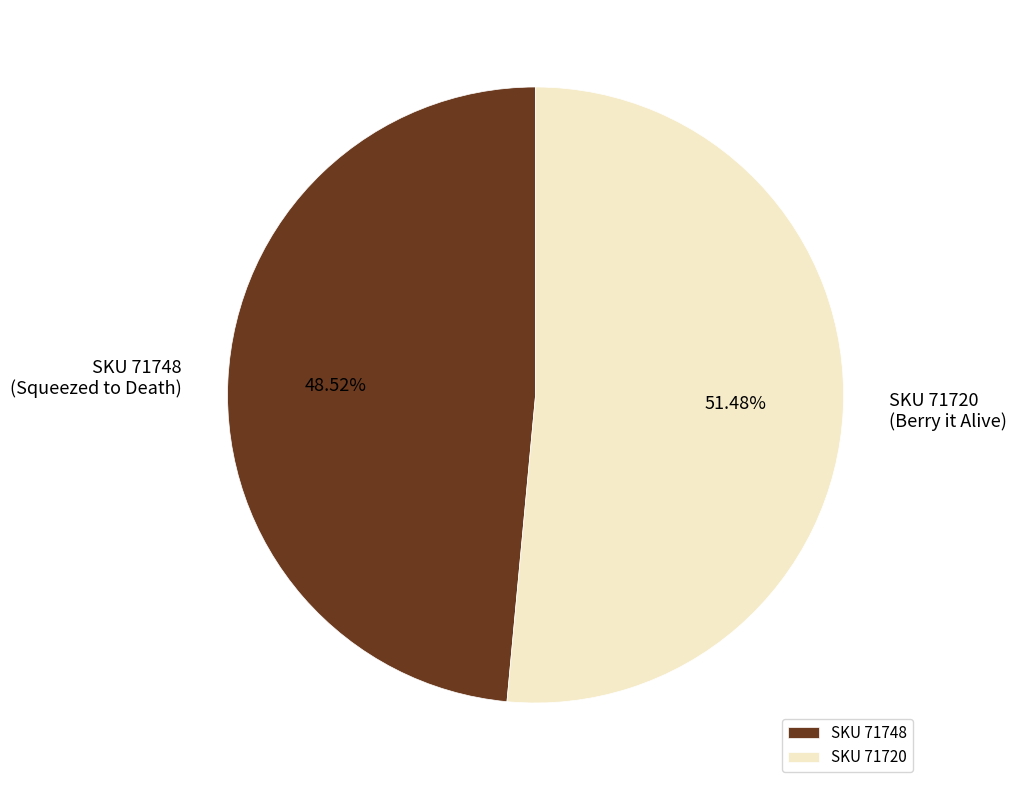

Rank the categories by value from highest to lowest.

SKU 71720, SKU 71748